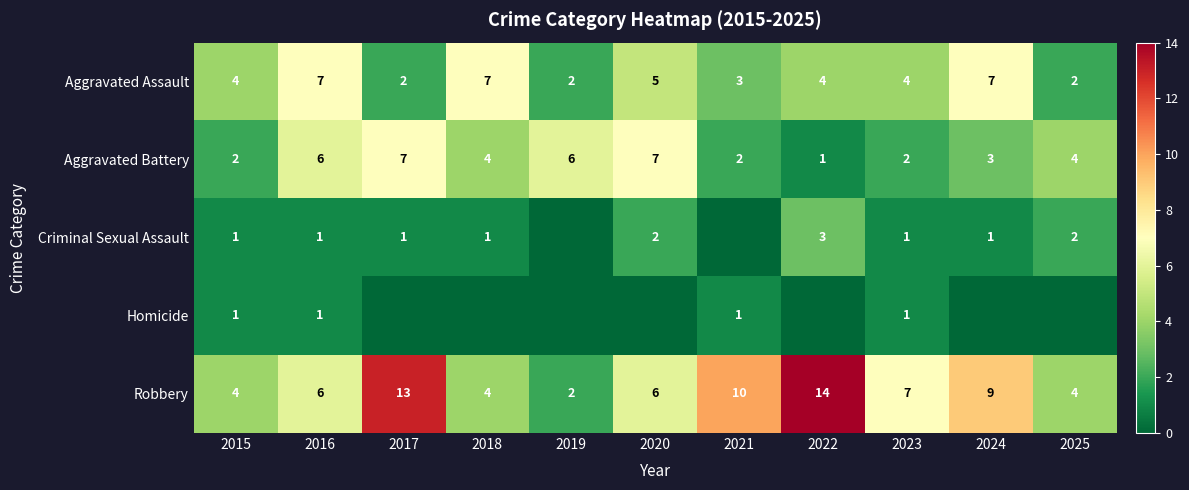

What is the total value across all series at 2016?

21